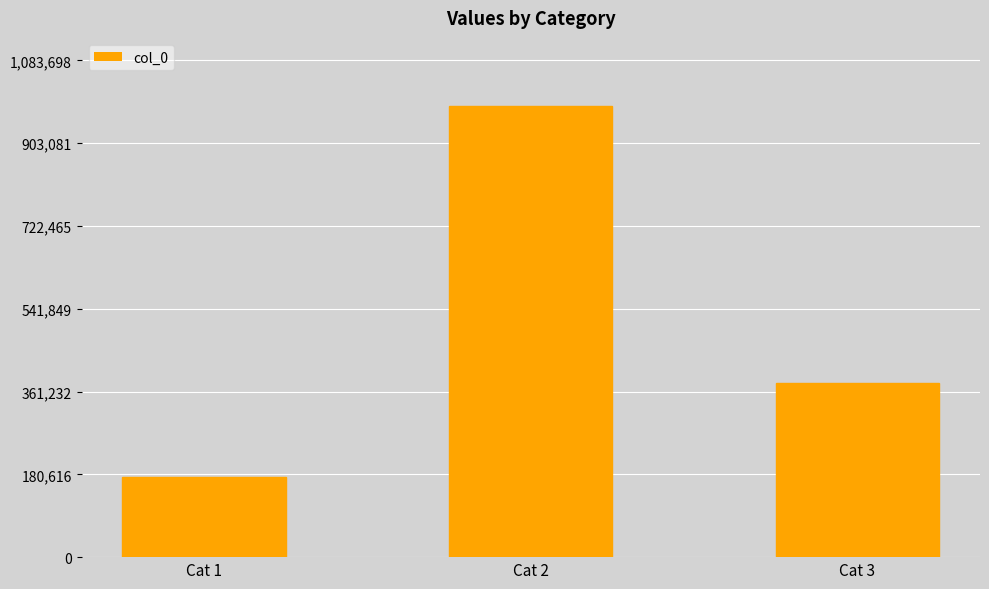

Reading left to right, list all the values displayed in this chart.

174172	985180	379306